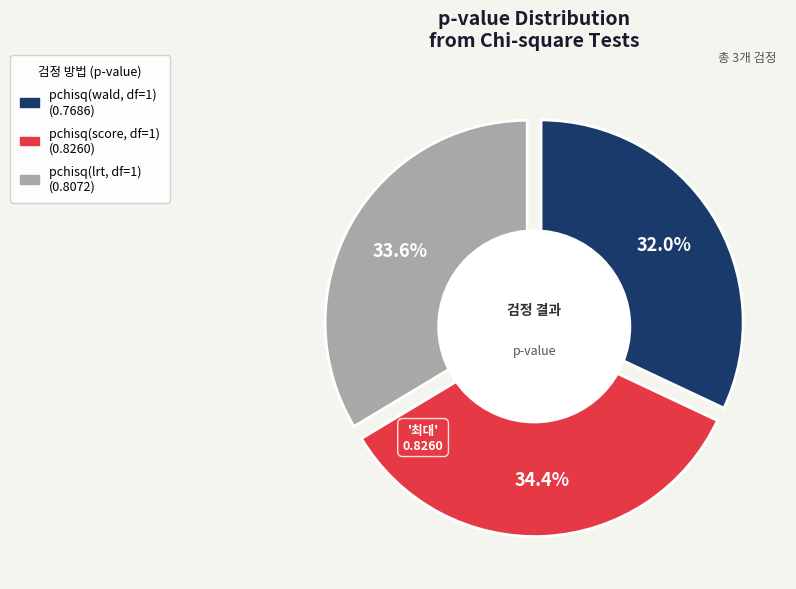

Is pchisq(wald, df=1) the majority of the pie?

No